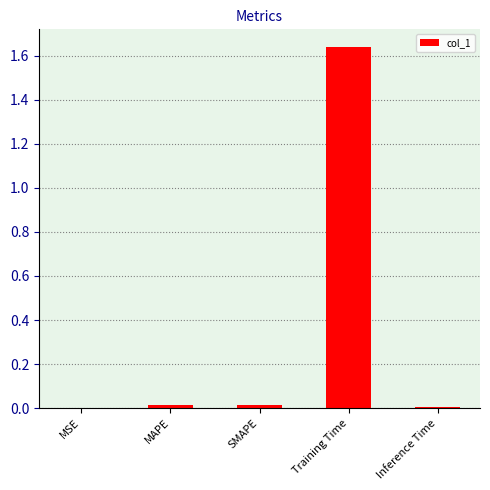

Between SMAPE and Training Time, which is larger?

Training Time